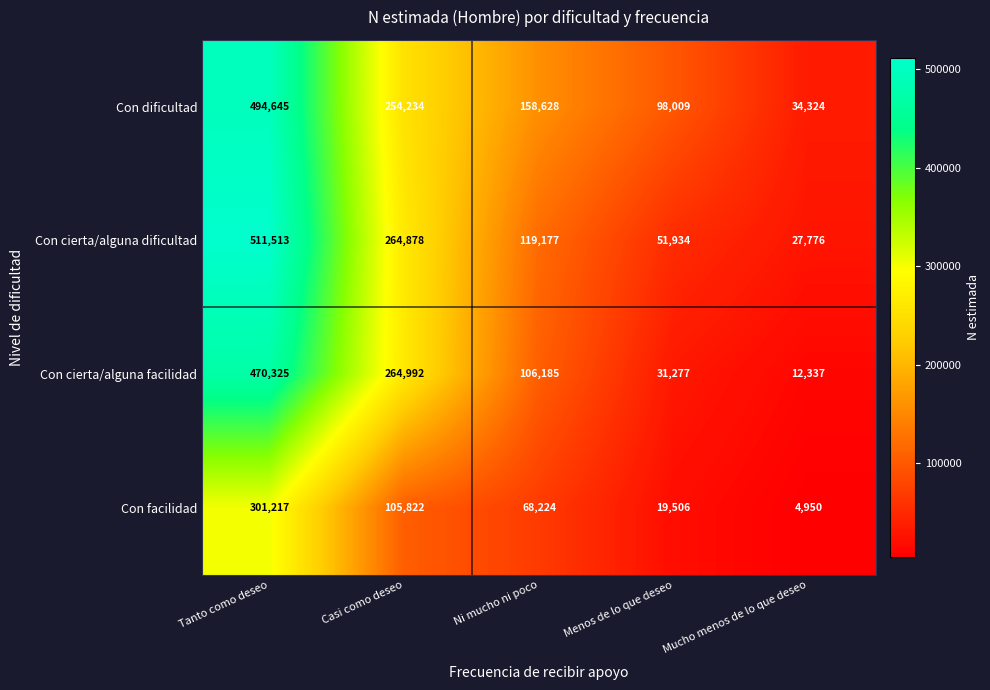

Reading right to left, what are all the values shown in this chart?

Con dificultad: 34324	98009	158628	254234	494645
Con cierta/alguna dificultad: 27776	51934	119177	264878	511513
Con cierta/alguna facilidad: 12337	31277	106185	264992	470325
Con facilidad: 4950	19506	68224	105822	301217